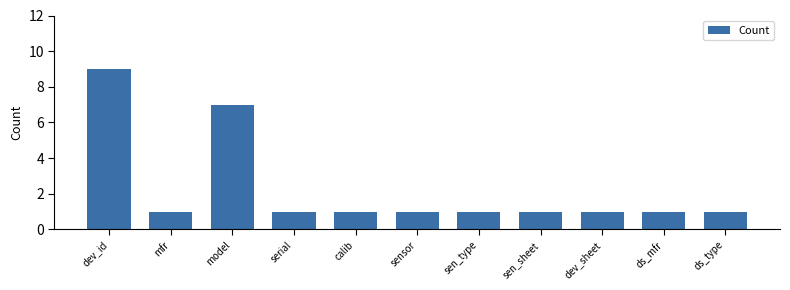

Approximately how many times larger is the value at sen_type compared to dev_id?

0.1